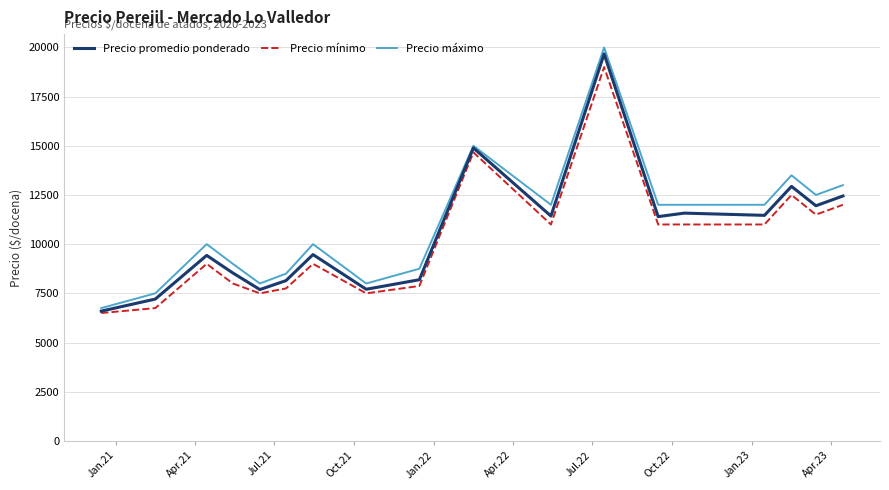

List the series in order of their overall mean, highest first.

Precio máximo, Precio promedio ponderado, Precio mínimo